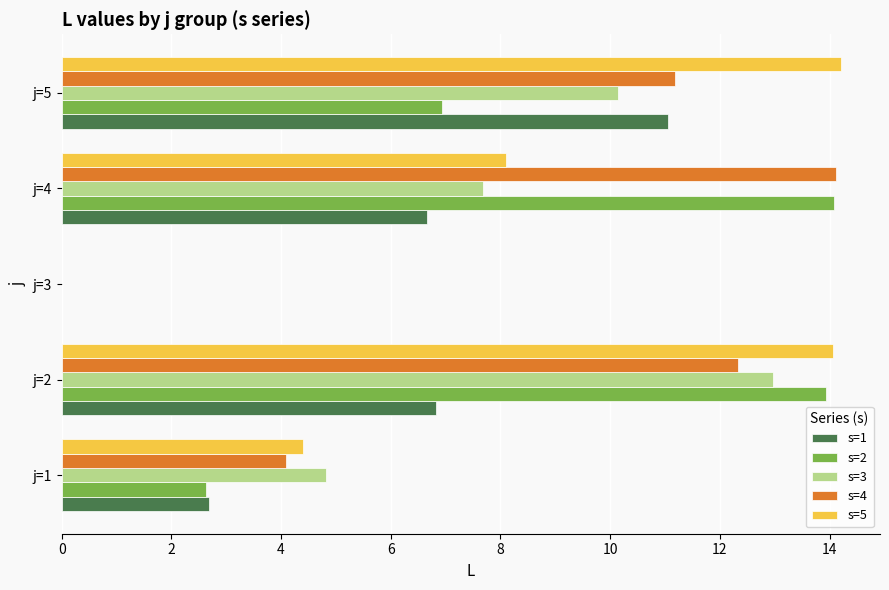

What is the maximum value shown in the chart?

14.2